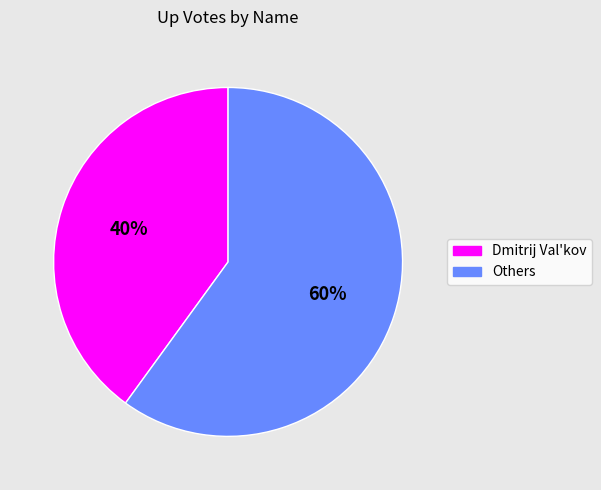

Is there a majority slice in this chart?

Yes